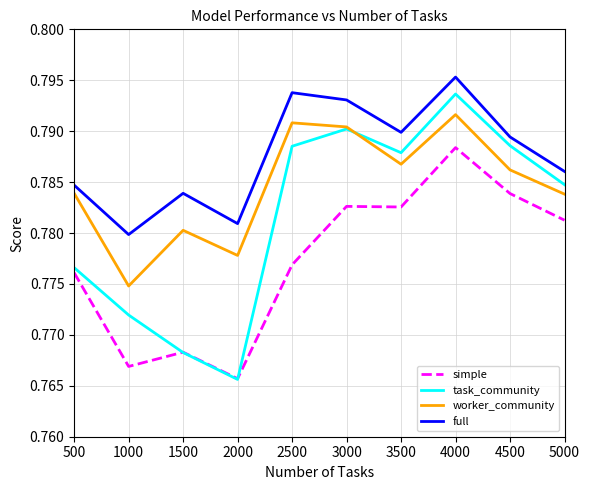

True or false: full and task_community intersect in this chart.

False